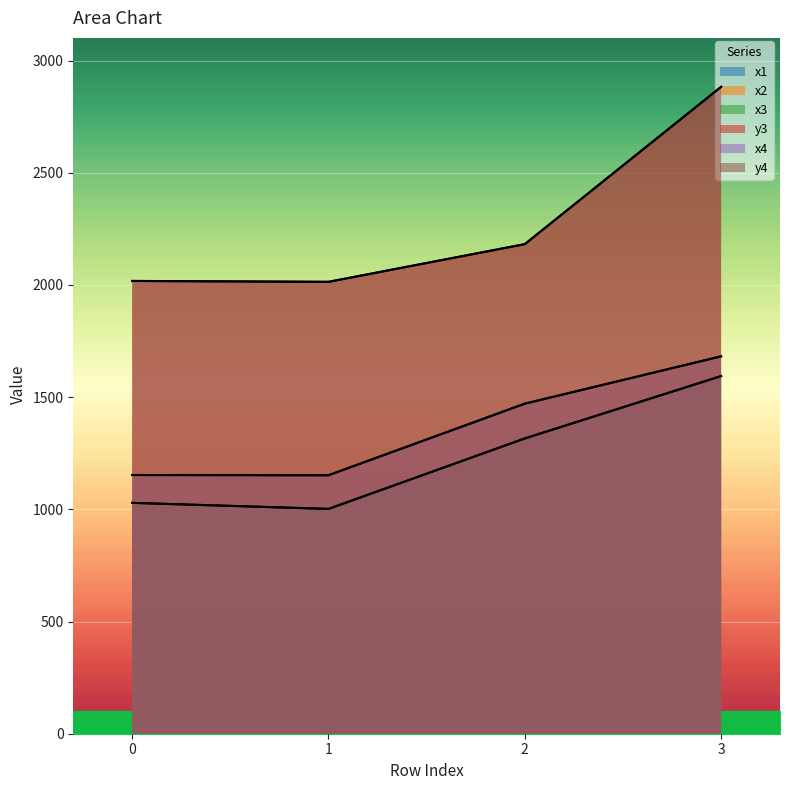

What is the difference between the x2 values at 2 and 3?

211